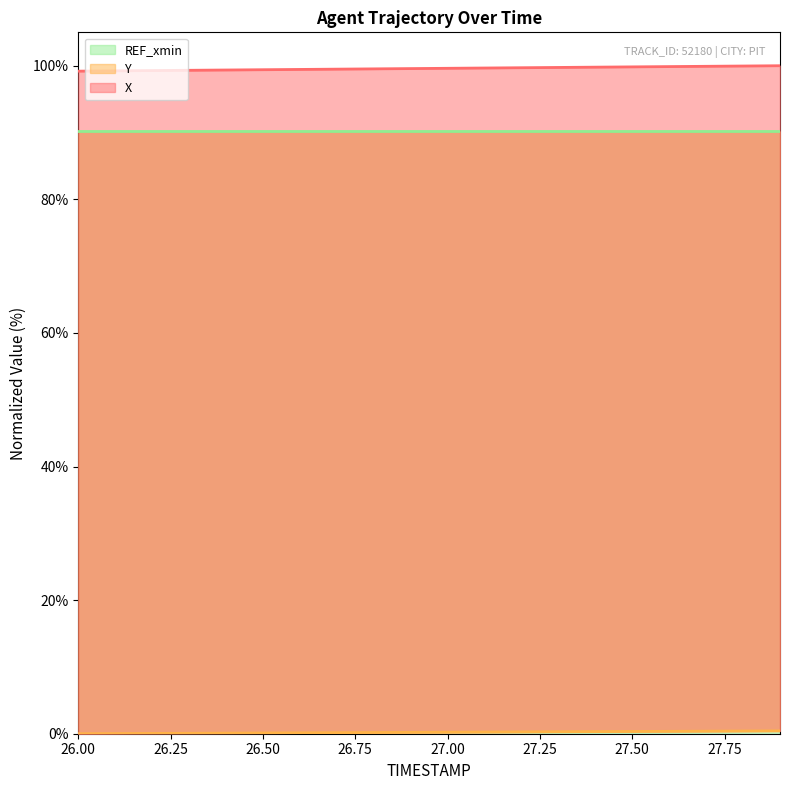

True or false: X and Y intersect in this chart.

False